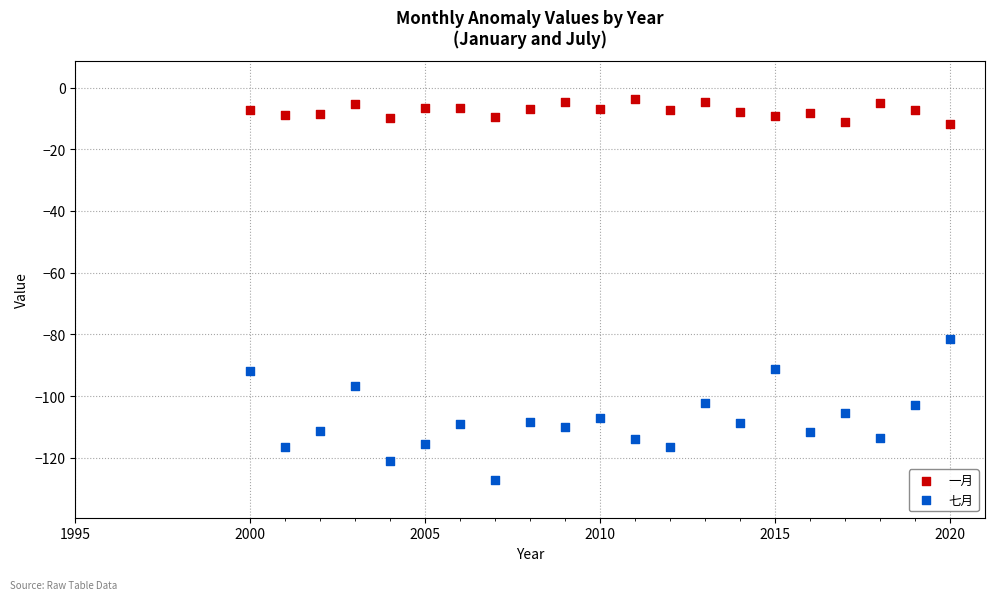

Across all data points, what is the range of Y values (max minus min)?

123.3